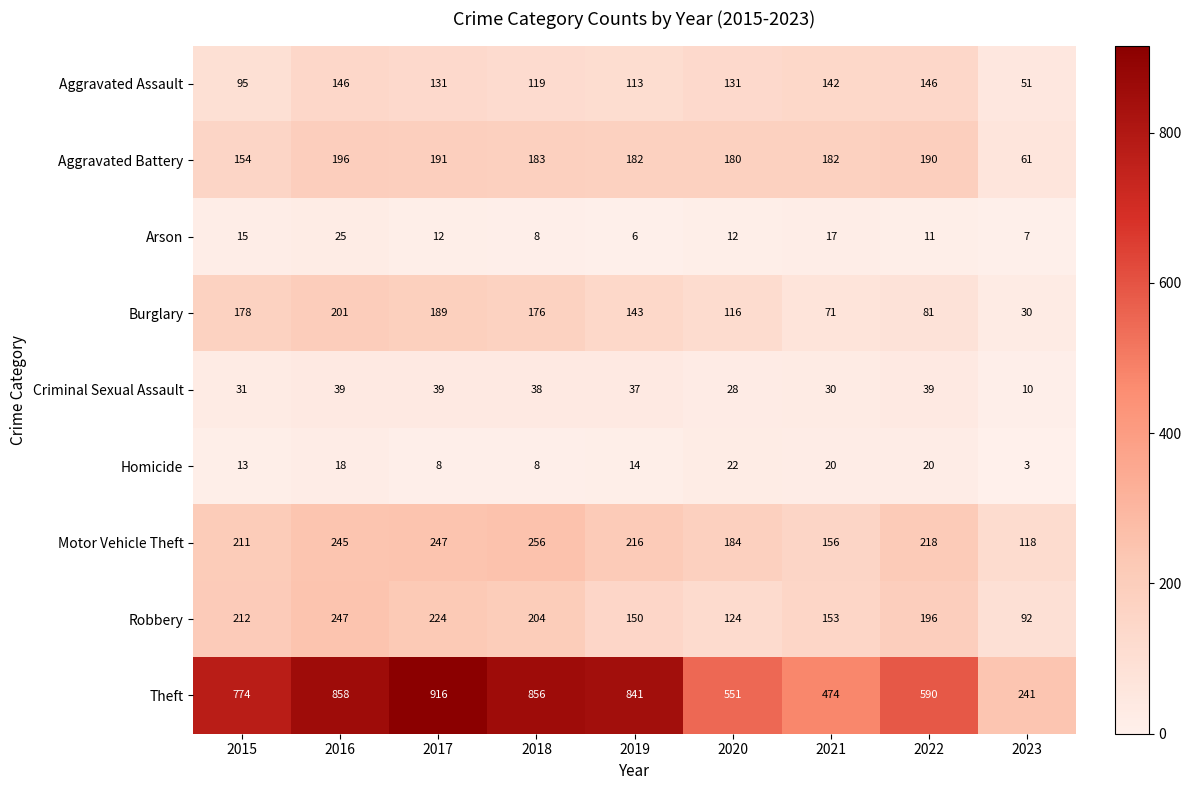

List the series in order of their peak value, lowest first.

Homicide, Arson, Criminal Sexual Assault, Aggravated Assault, Aggravated Battery, Burglary, Robbery, Motor Vehicle Theft, Theft